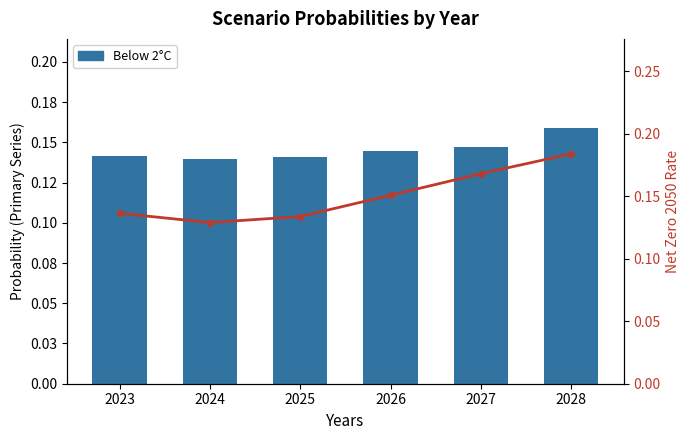

Rank the series at 2024 from lowest to highest value.

Net Zero 2050, Below 2°C